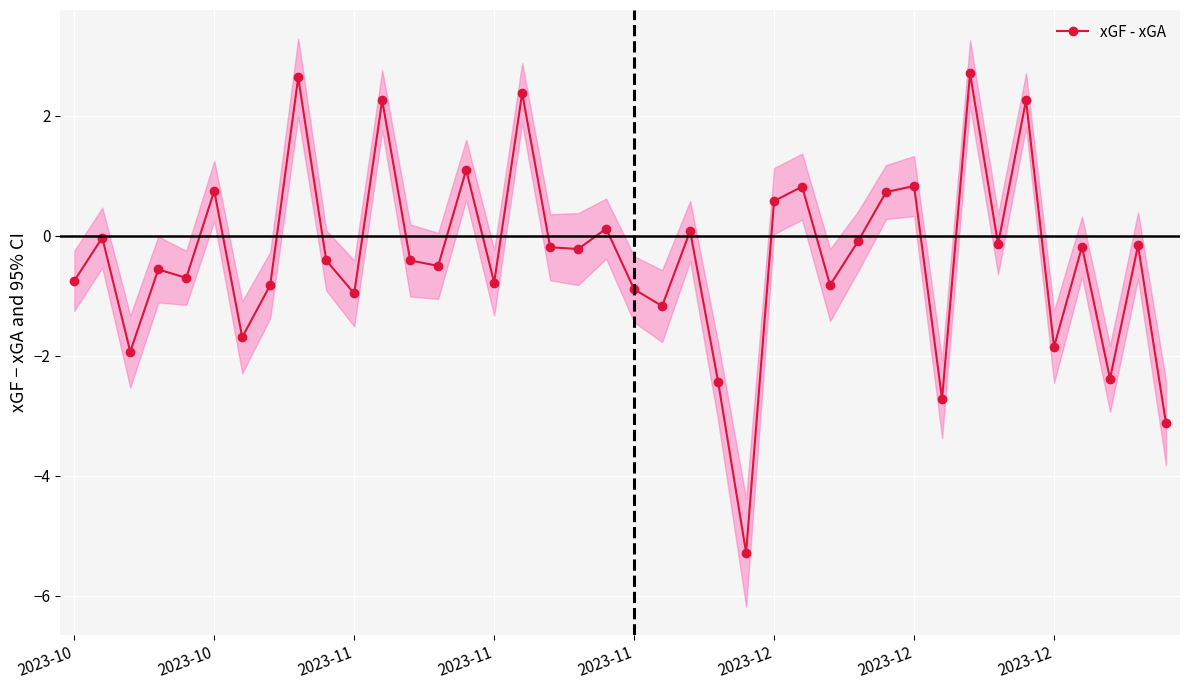

True or false: the data shows 1.0 at 2023-12.

False